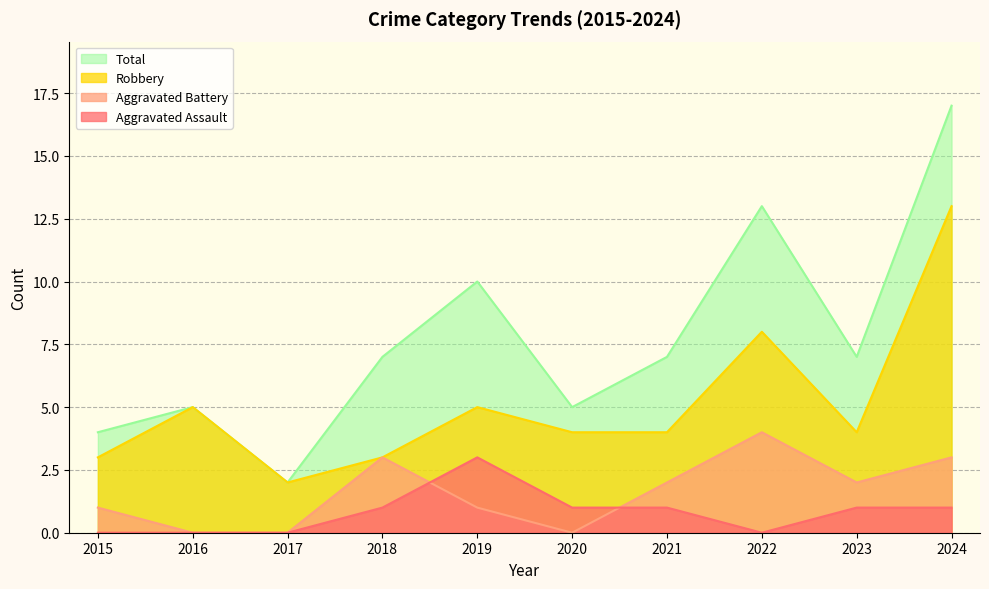

Is it true that Aggravated Assault equals 0 at 2022?

True